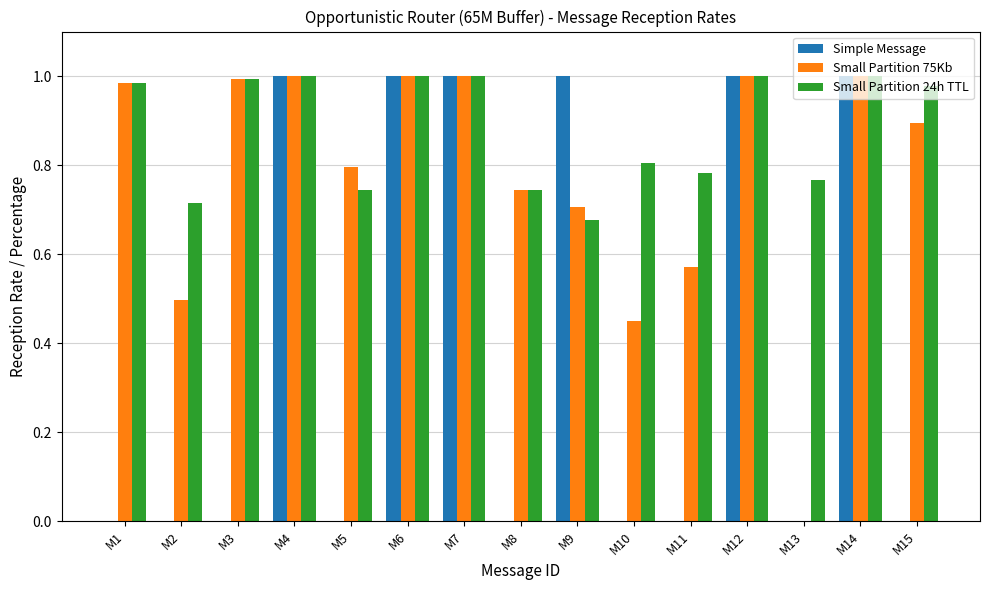

Is the value of Small Partition 75Kb at M13 greater than the value of Simple Message at M12?

No